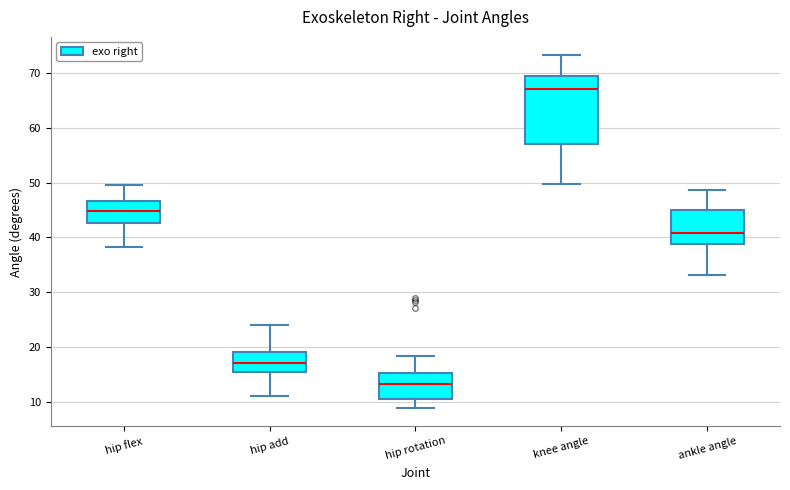

Reading left to right, read every box against the y-axis: the position of its median line, the range the box covers, and the ends of its whiskers. The values are not printed on the chart, so give them approximately, as read against the axis.

hip flex: median 45, box 43 to 47, whiskers 38 to 50
hip add: median 17, box 15 to 19, whiskers 11 to 24
hip rotation: median 13, box 11 to 15, whiskers 9 to 18
knee angle: median 67, box 57 to 70, whiskers 50 to 73
ankle angle: median 41, box 39 to 45, whiskers 33 to 49